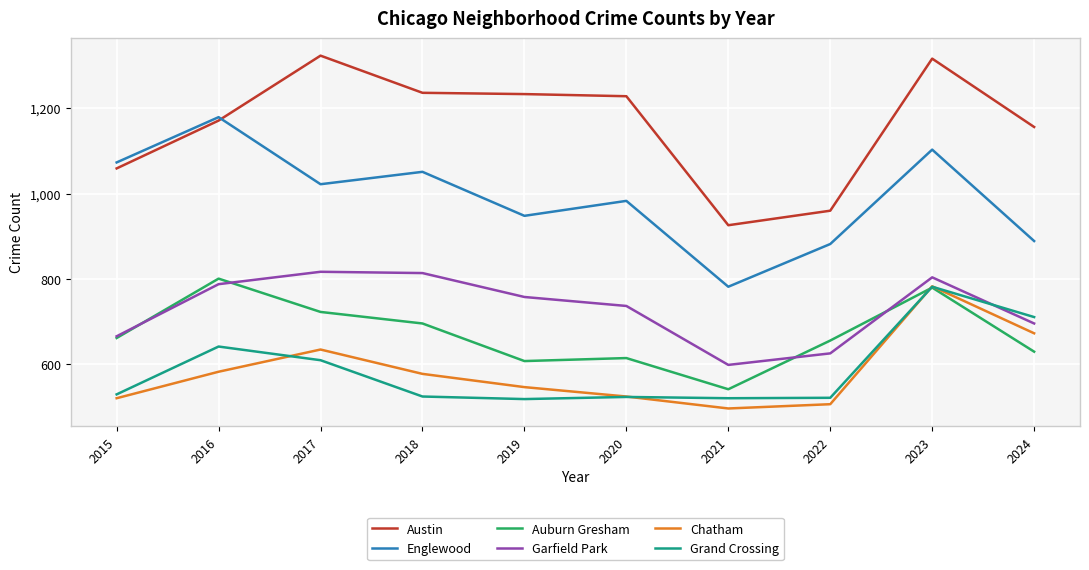

What is the total value across all series at 2020?

4612